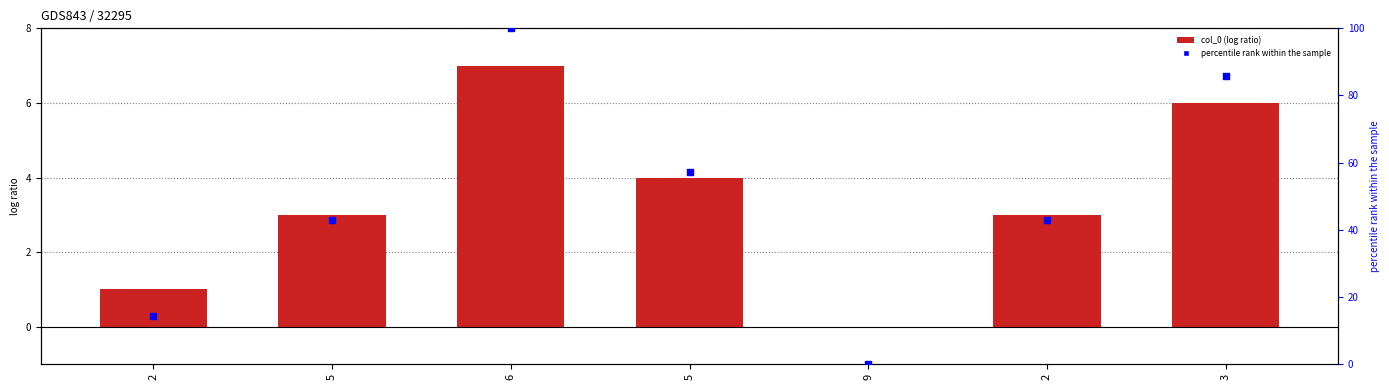

Which series has the largest Y range (max minus min)?

percentile rank within the sample